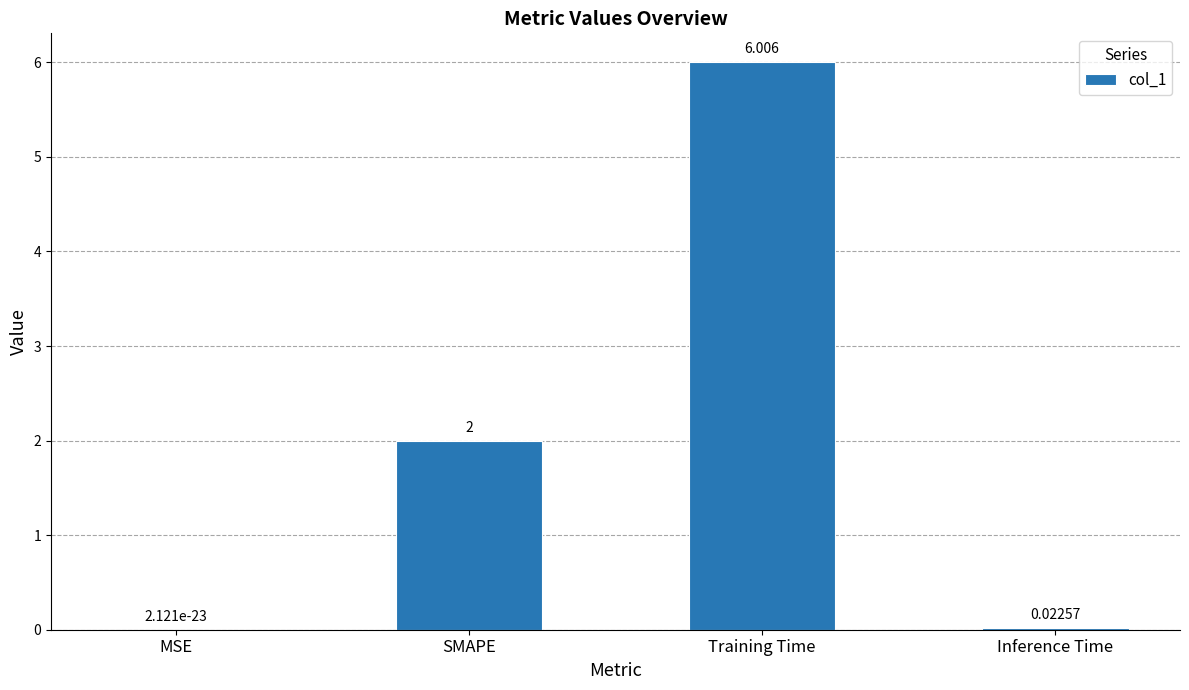

Are the bars horizontal?

No